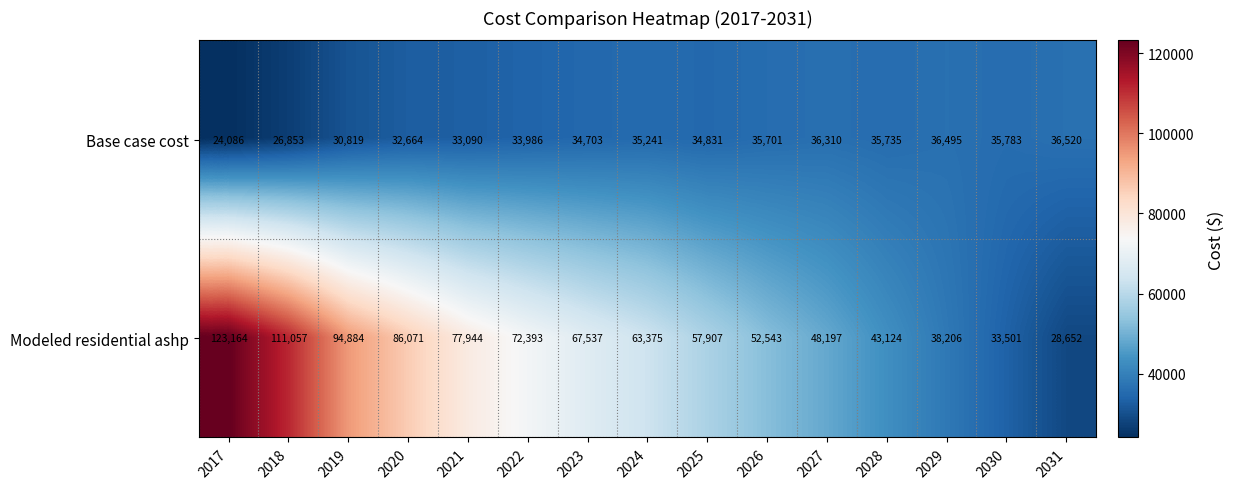

The value of Base case cost at 2022 is 51330. True or false?

False